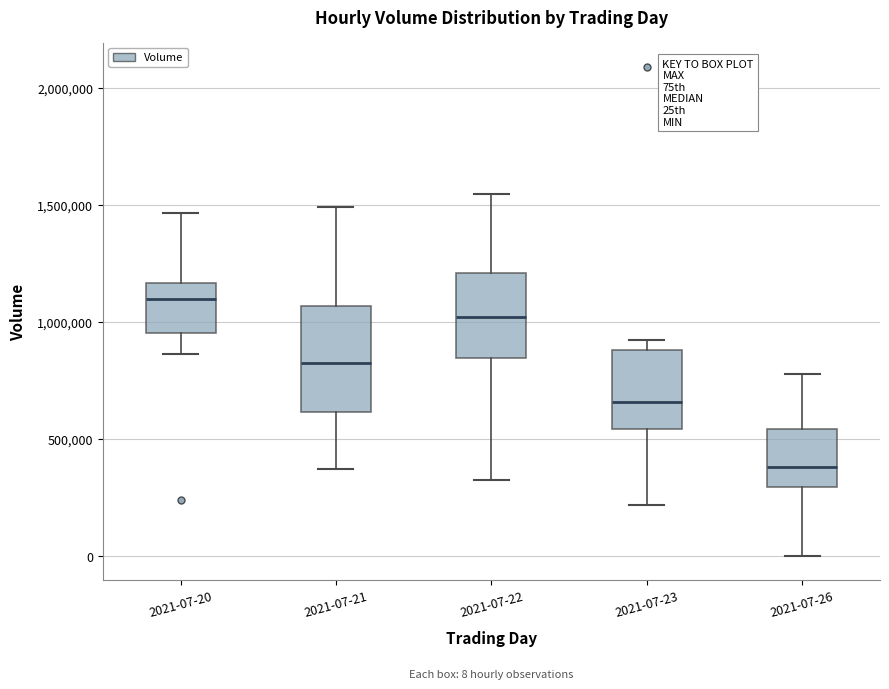

Which box has the highest median line?

2021-07-20